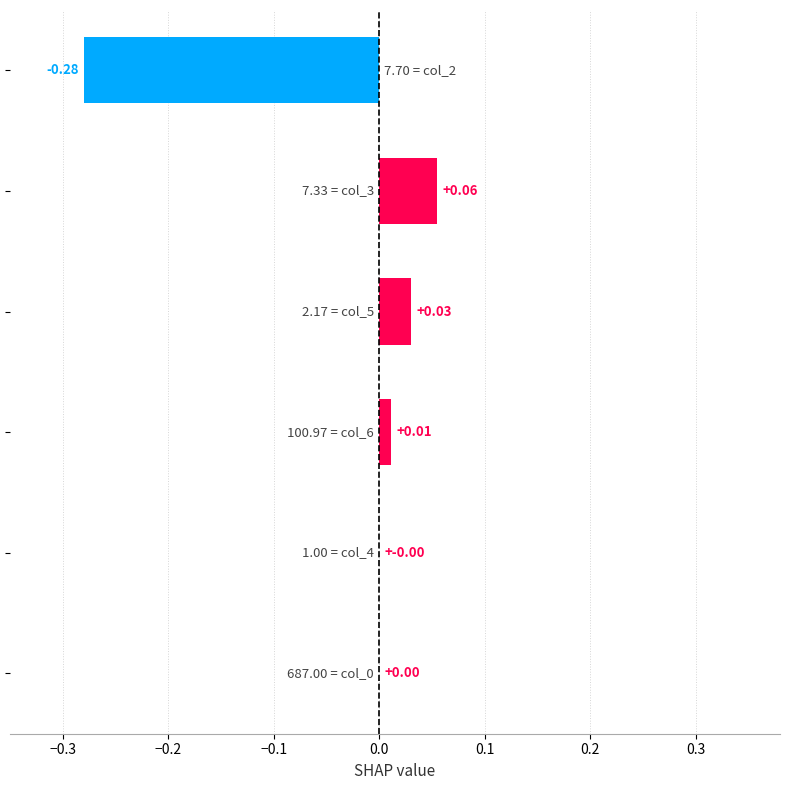

What is the difference between the maximum and minimum values?

0.3